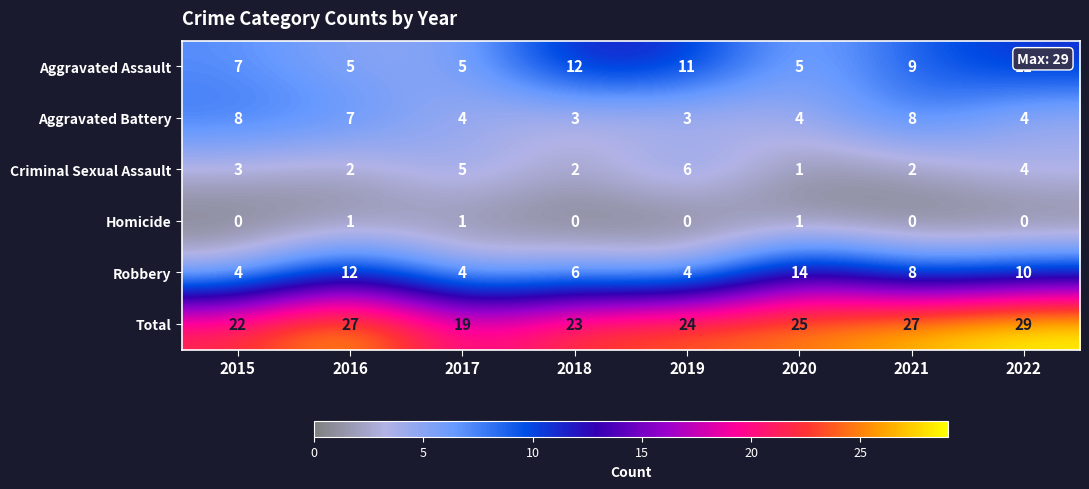

What is the difference between the maximum and minimum values in the Robbery series?

10